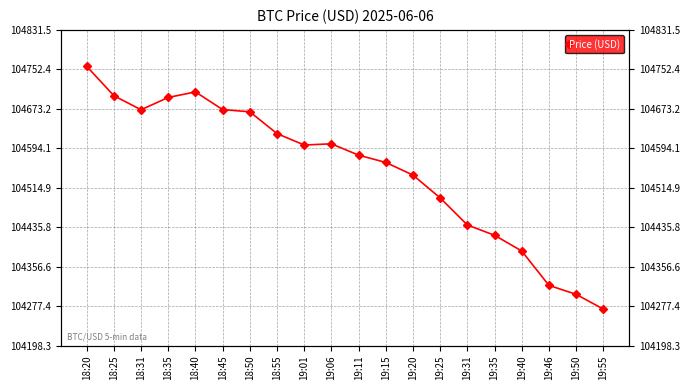

Rank the categories by value from highest to lowest.

18:20, 18:40, 18:25, 18:35, 18:45, 18:31, 18:50, 18:55, 19:06, 19:01, 19:11, 19:15, 19:20, 19:25, 19:31, 19:35, 19:40, 19:46, 19:50, 19:55